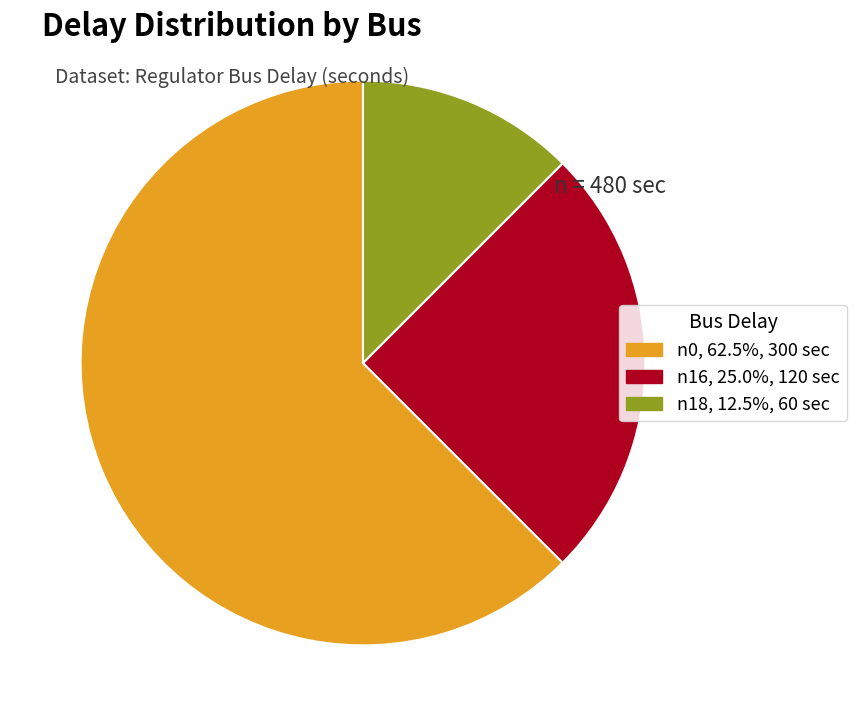

Is it true that n16 is 25% of the pie?

True